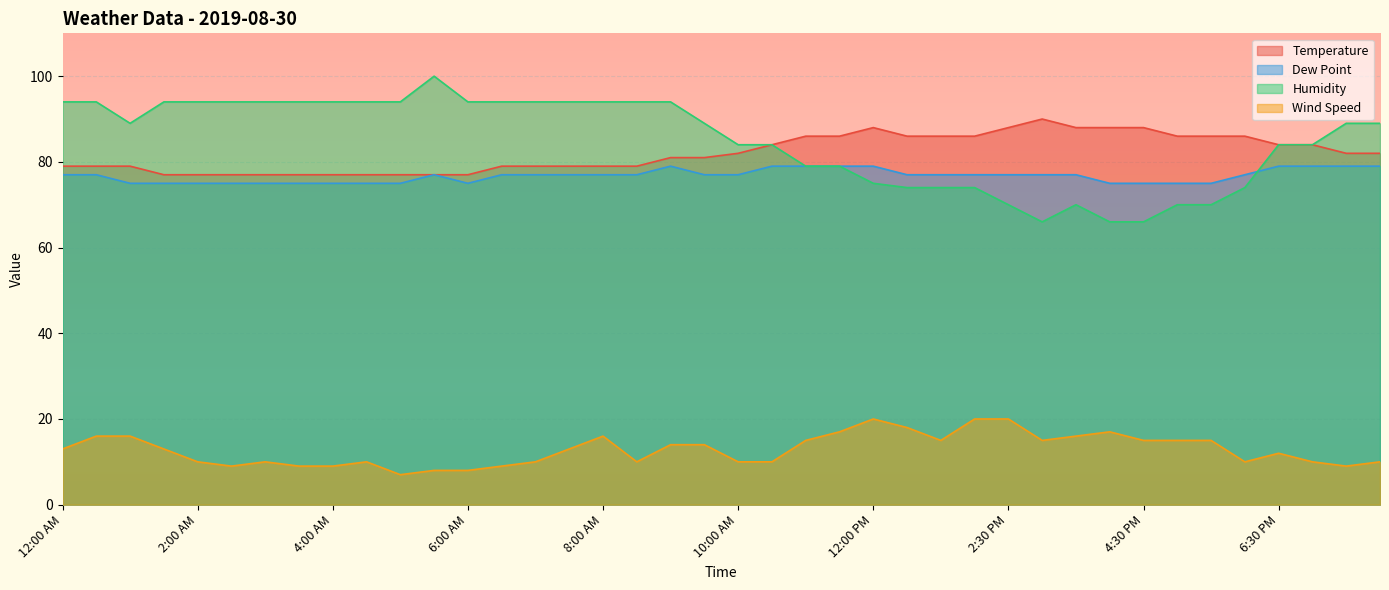

Reading right to left, list all the values displayed in this chart.

Temperature: 82	82	84	84	86	86	86	88	88	88	90	88	86	86	86	88	86	86	84	82	81	81	79	79	79	79	79	77	77	77	77	77	77	77	77	77	77	79	79	79
Dew Point: 79	79	79	79	77	75	75	75	75	77	77	77	77	77	77	79	79	79	79	77	77	79	77	77	77	77	77	75	77	75	75	75	75	75	75	75	75	75	77	77
Humidity: 89	89	84	84	74	70	70	66	66	70	66	70	74	74	74	75	79	79	84	84	89	94	94	94	94	94	94	94	100	94	94	94	94	94	94	94	94	89	94	94
Wind Speed: 10	9	10	12	10	15	15	15	17	16	15	20	20	15	18	20	17	15	10	10	14	14	10	16	13	10	9	8	8	7	10	9	9	10	9	10	13	16	16	13